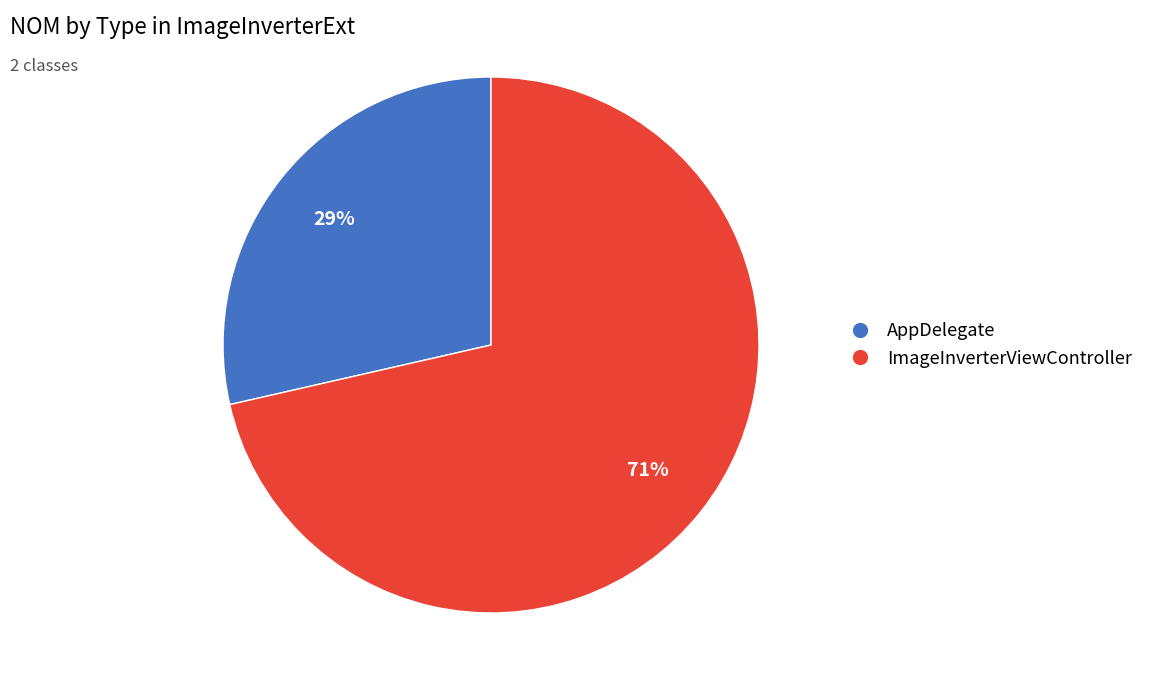

Does any single category account for the majority?

Yes